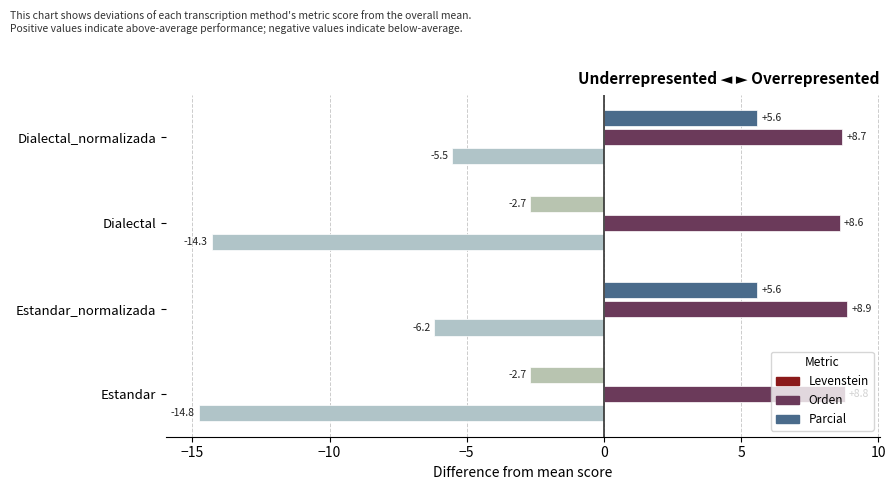

How many distinct data groups are displayed?

3